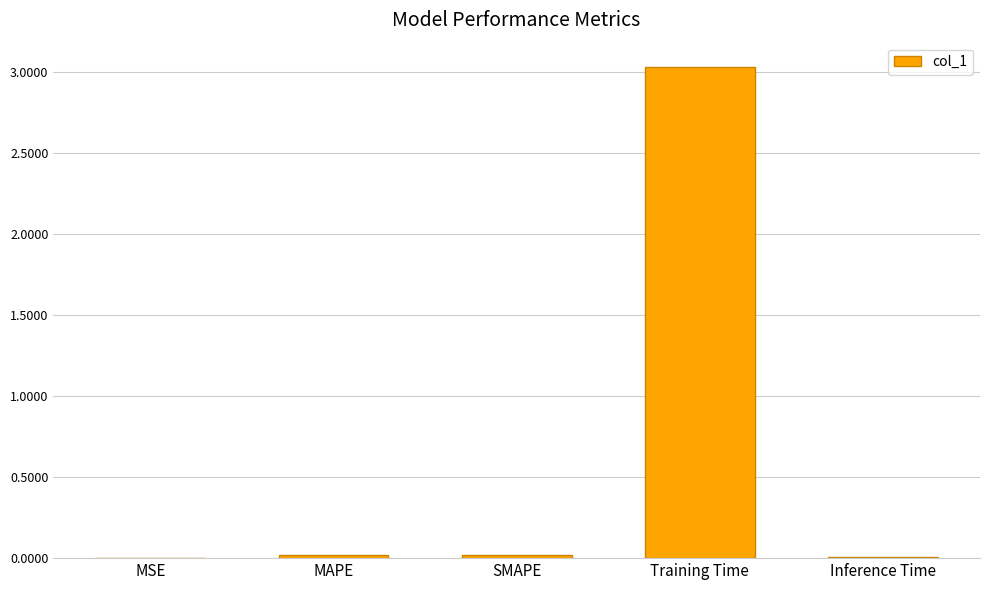

At which category does the chart reach its peak across all series?

Training Time